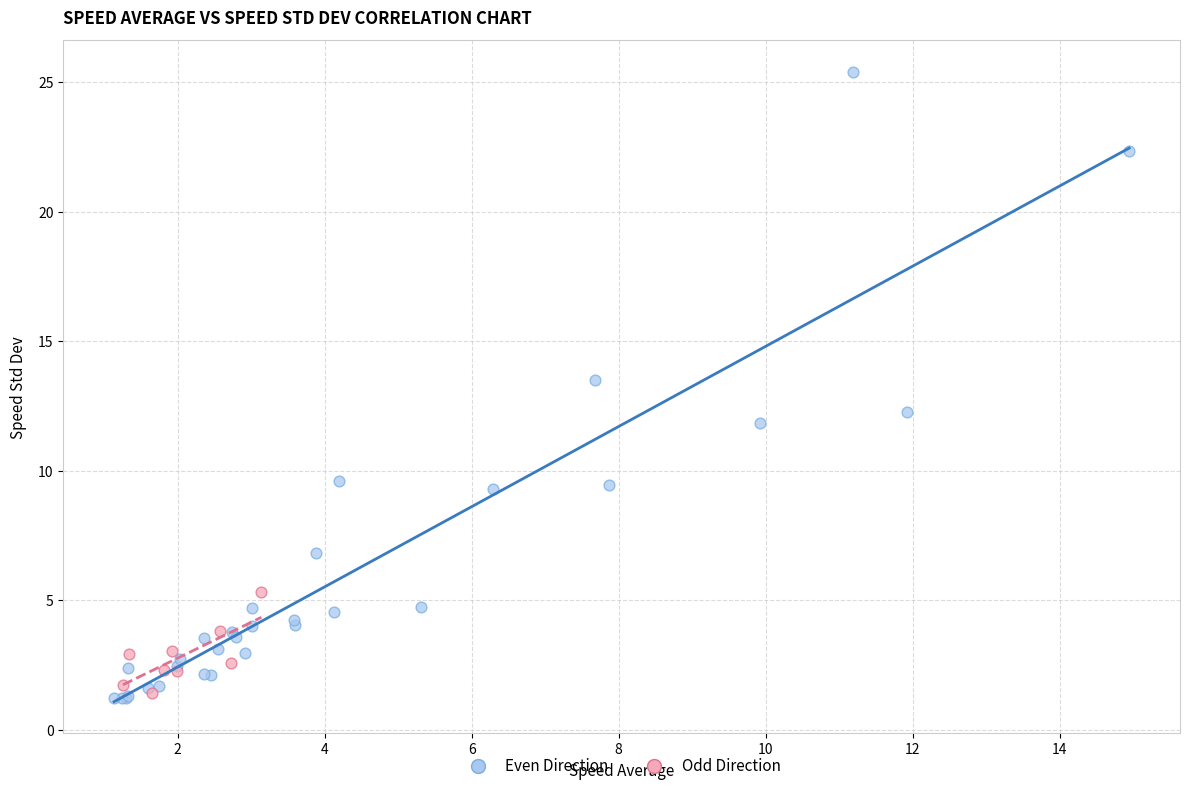

Which series reaches the maximum Y coordinate?

Even Direction